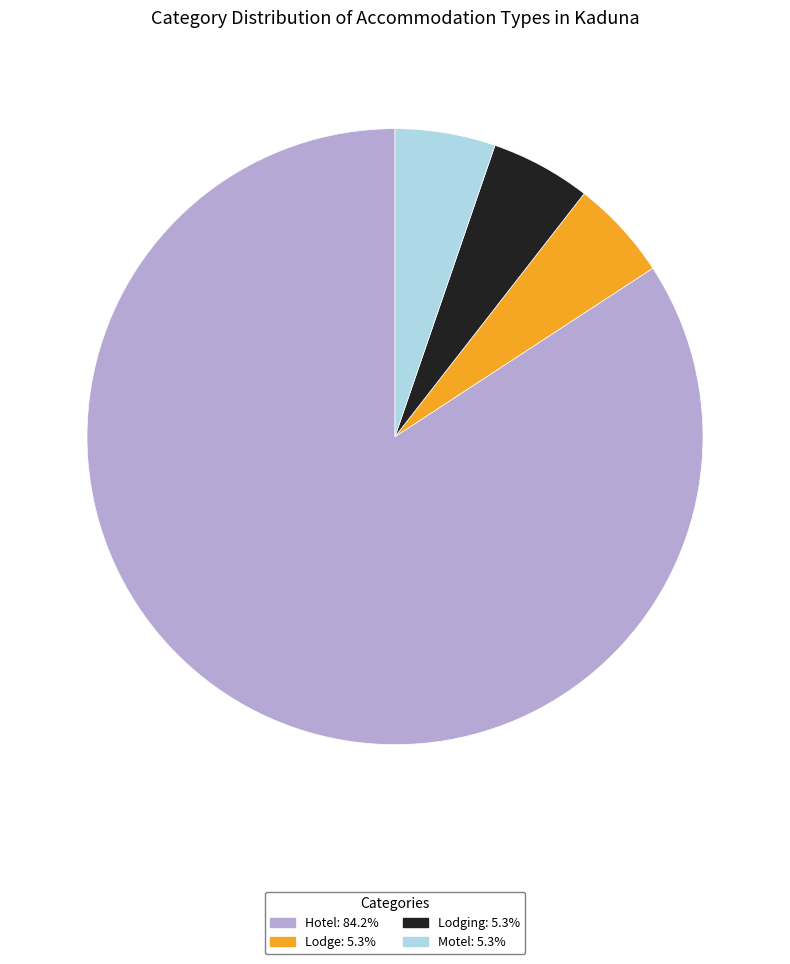

What is the ratio of the value at Hotel to the value at Lodge?

16.0